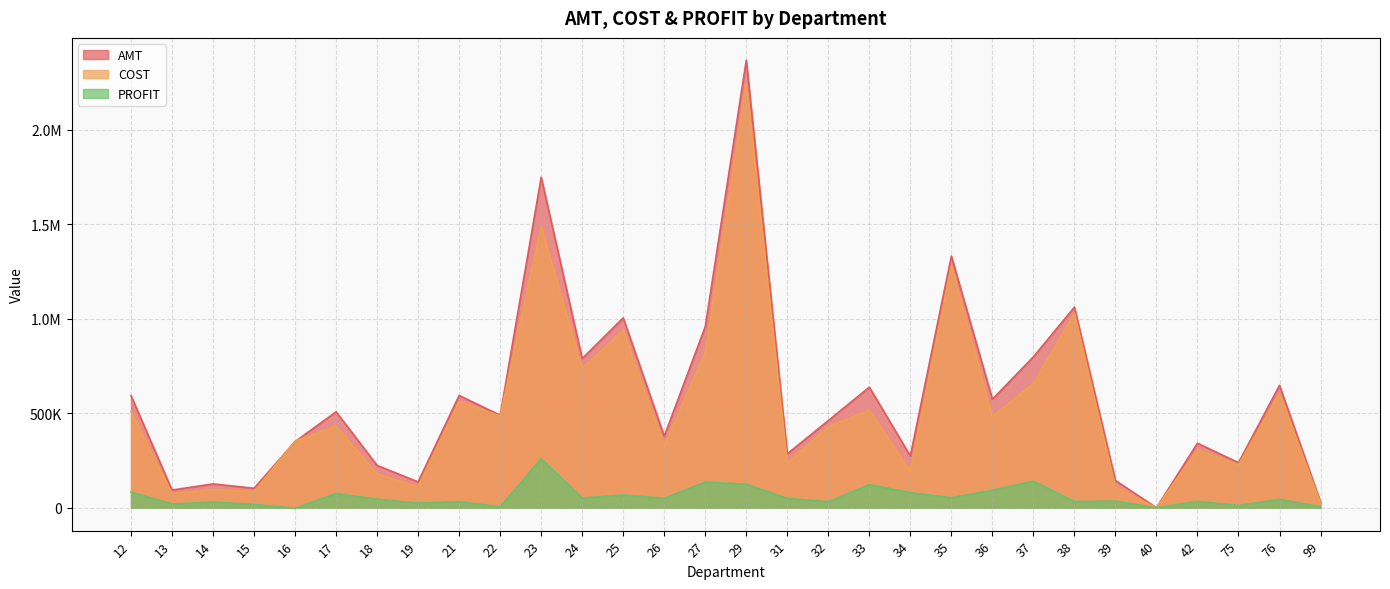

The value of PROFIT at 18 is 45209.1. True or false?

True